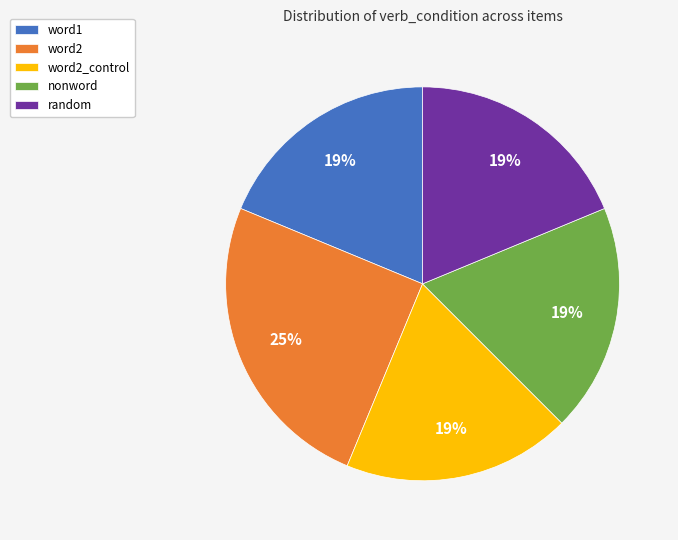

To the nearest percent, what is the combined percentage of word1 and word2?

44%